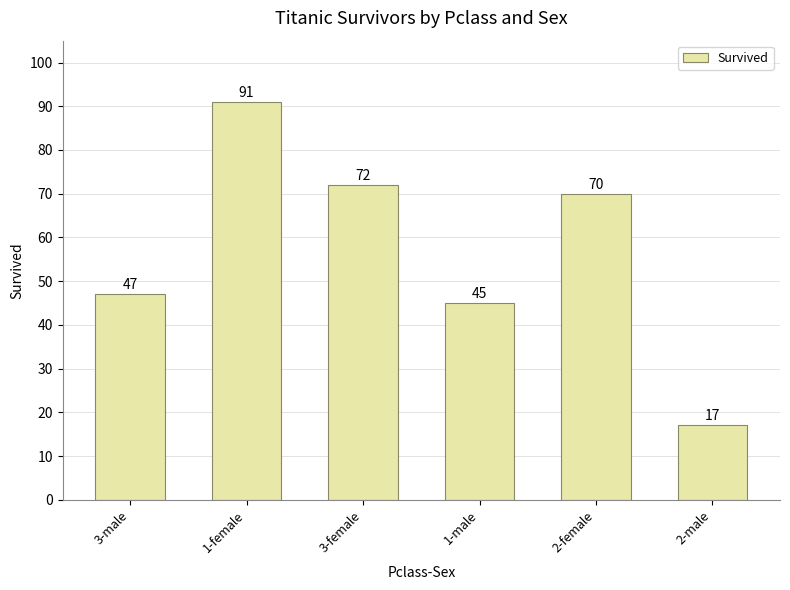

What is the difference between the values at 2-female and 3-female?

2